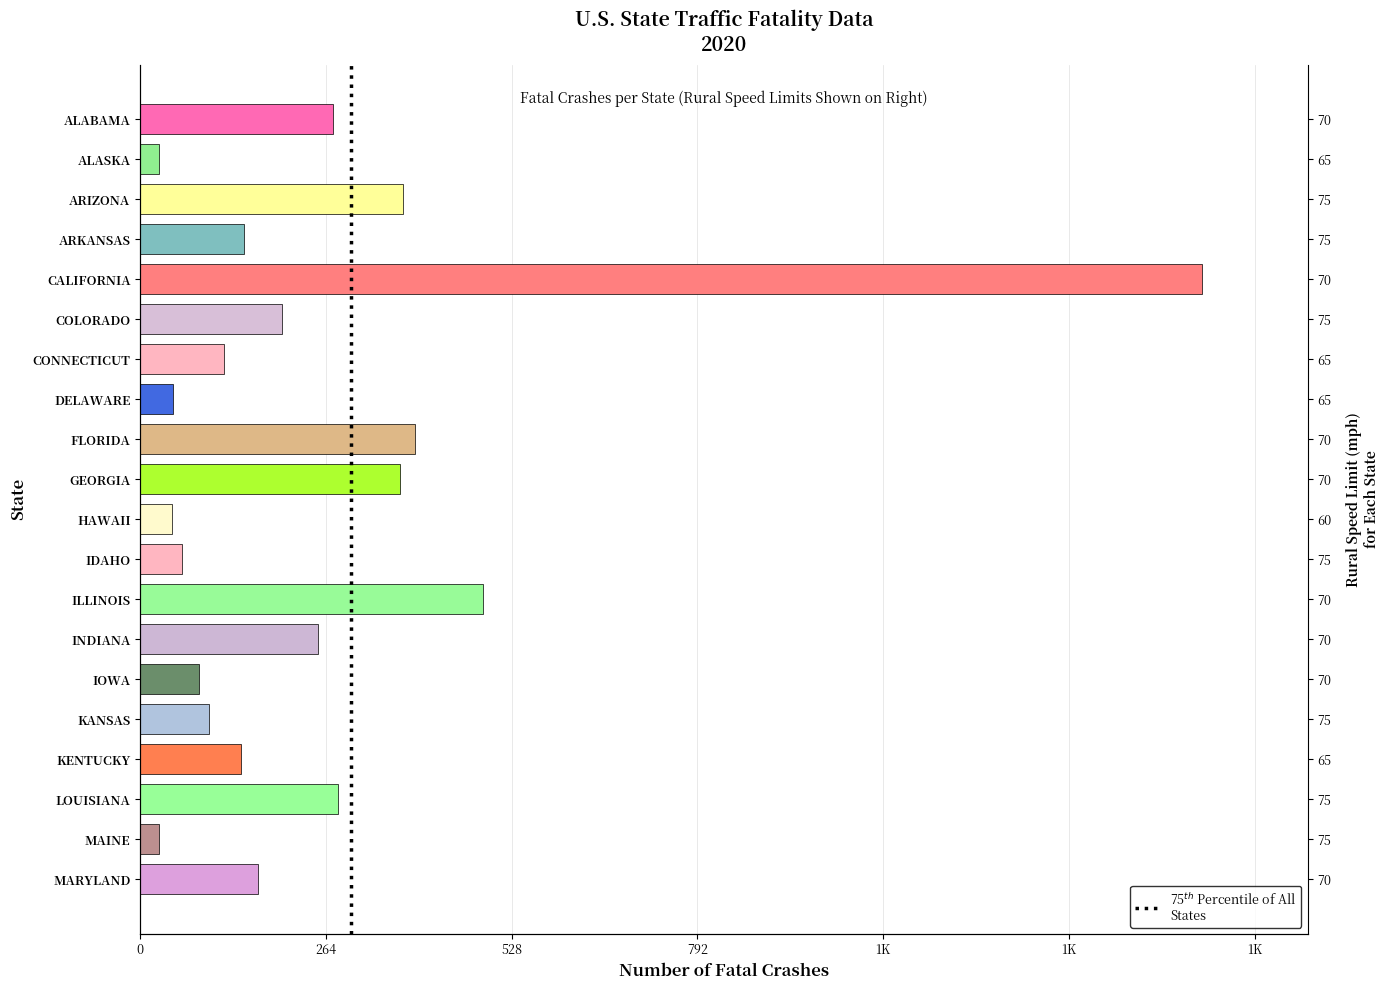

At which label does the data first exceed 168?

ALABAMA